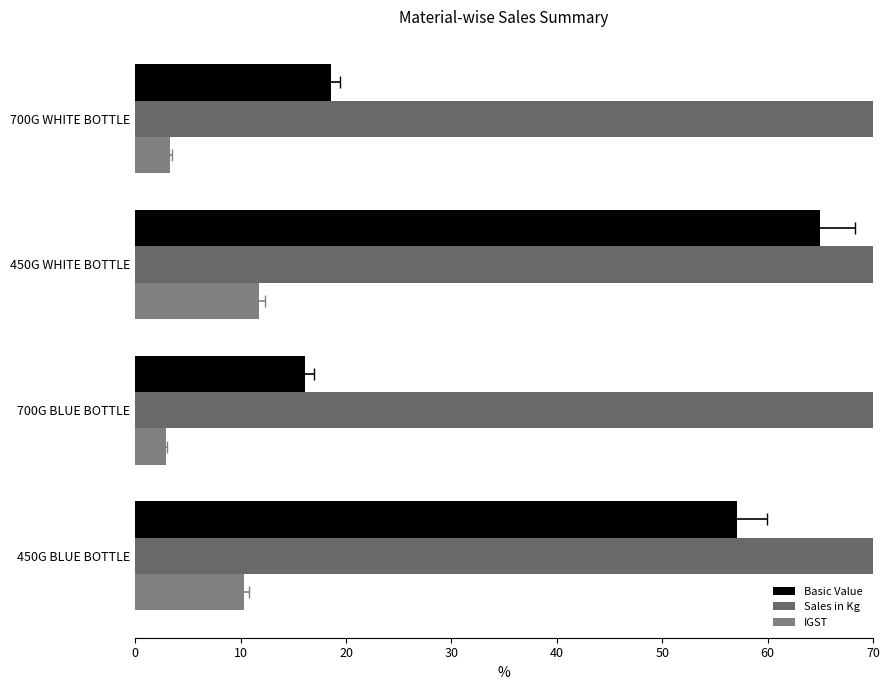

At how many categories does at least one series exceed 178?

2